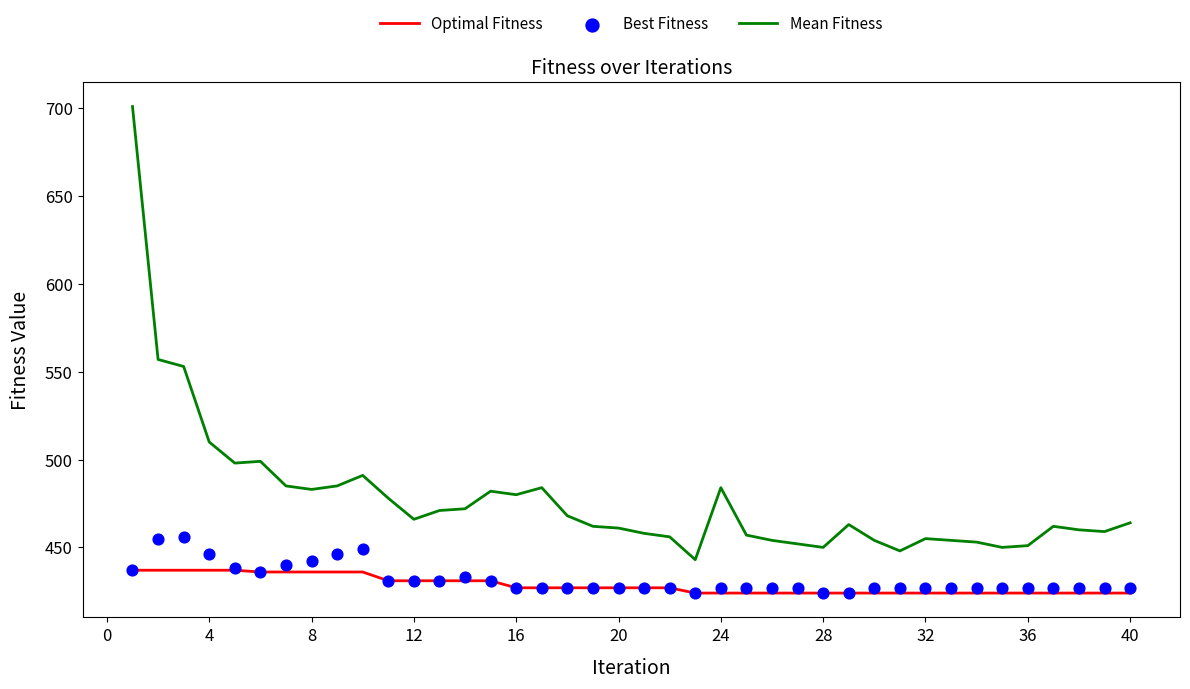

Which series has the largest total across all categories?

Mean Fitness